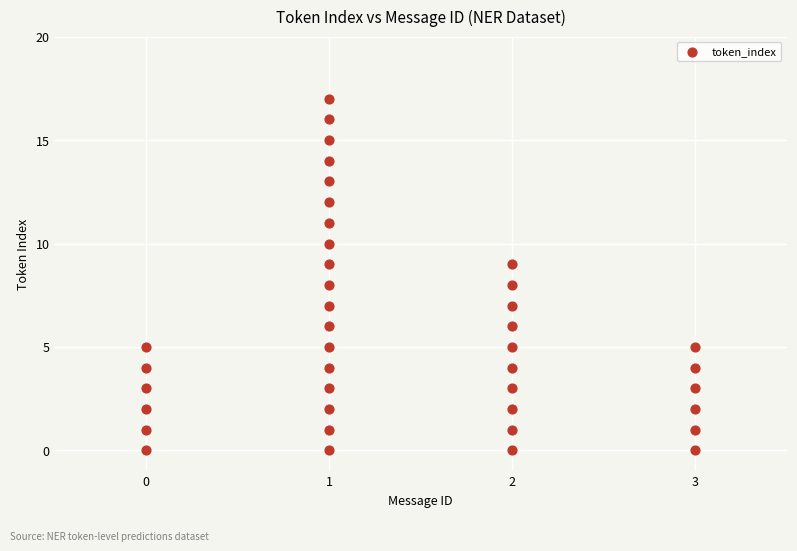

What is the range of Y values (max minus min)?

17